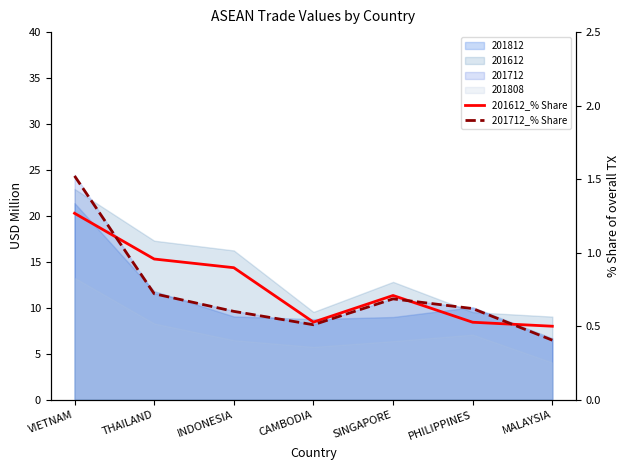

True or false: 201612_% Share and 201712_% Share cross at least once.

True